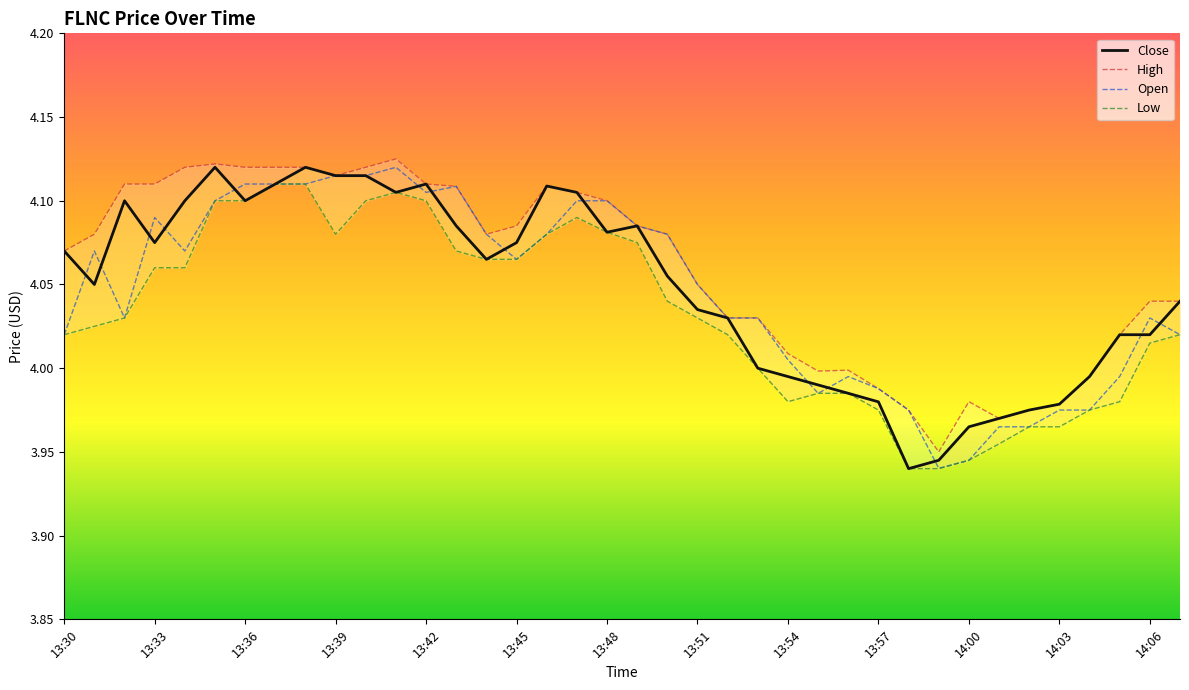

Where is Low nearest to the value 4?

13:53